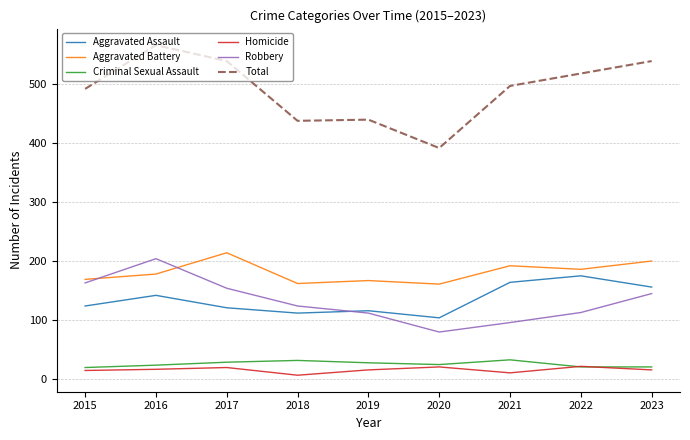

At how many categories does at least one series exceed 474?

6